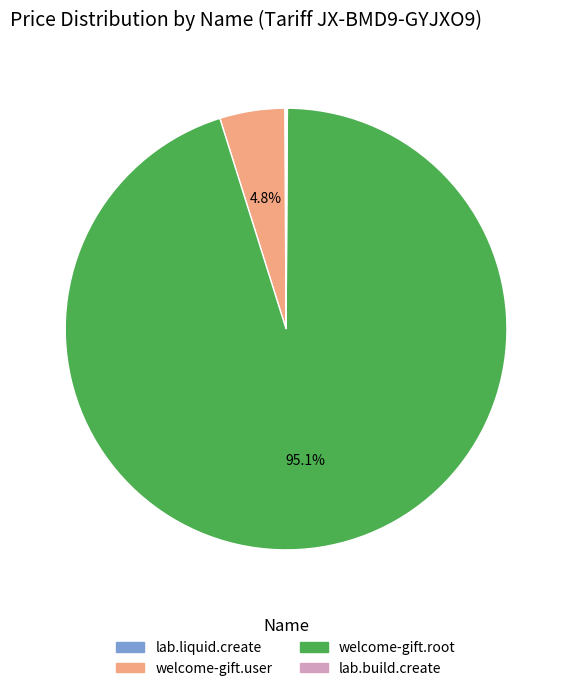

Is the sum of welcome-gift.root and welcome-gift.user greater than half?

Yes